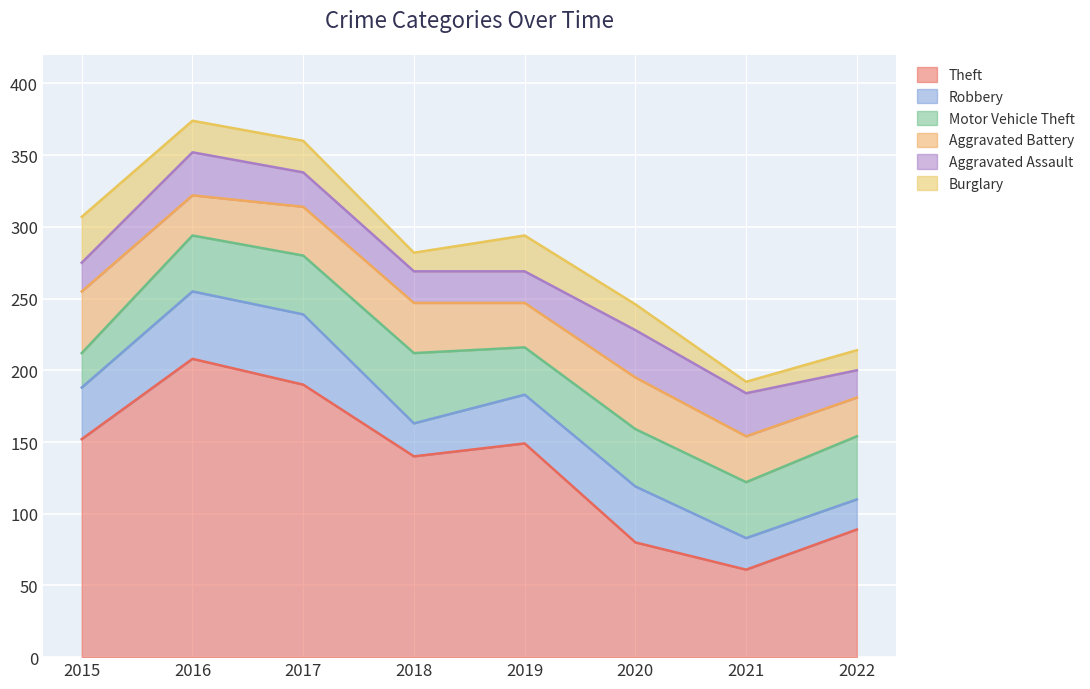

Which category has the highest value in the Motor Vehicle Theft series?

2018